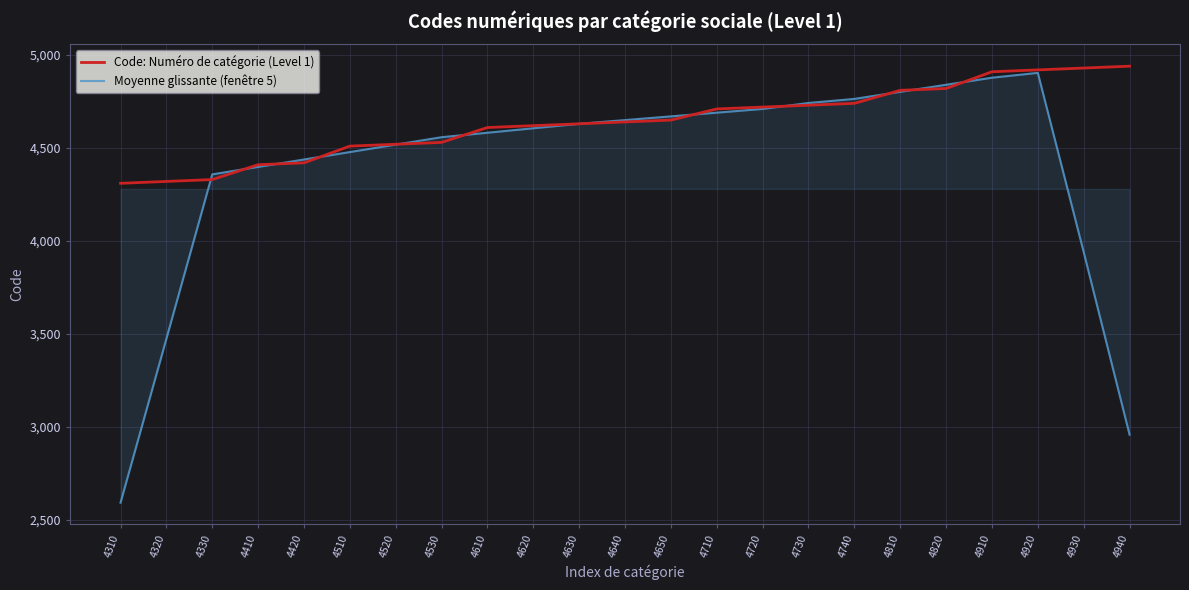

Which series has the largest total across all categories?

Code: Numéro de catégorie (Level 1)